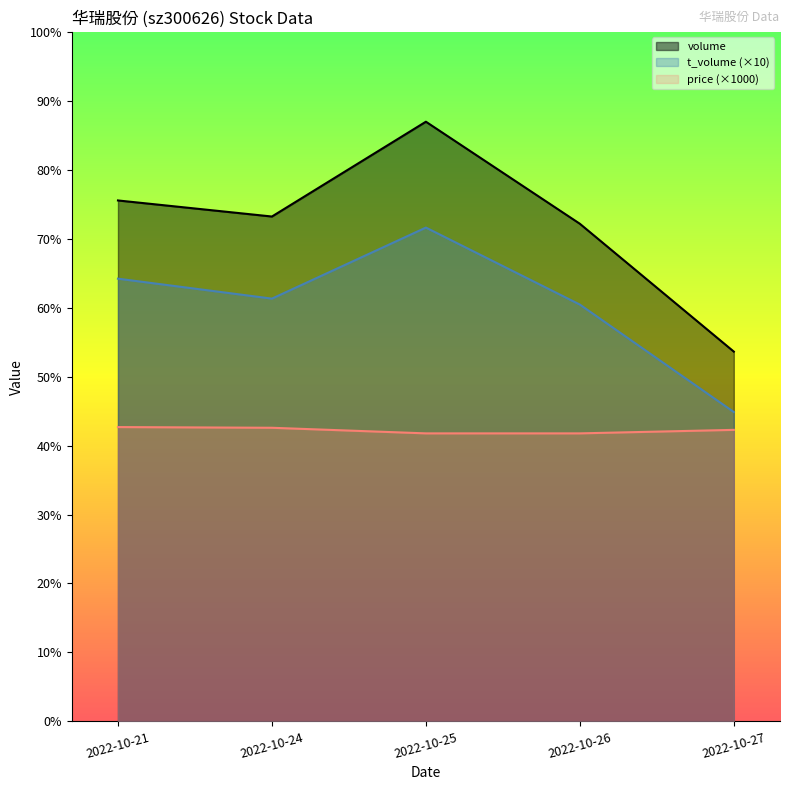

How many data points in price_line (×1000) are less than 8330?

2